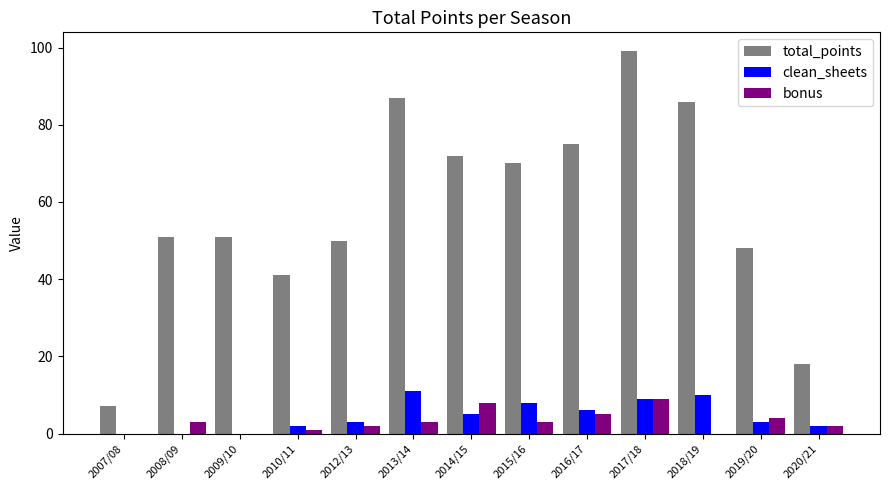

What is the greatest value displayed?

99